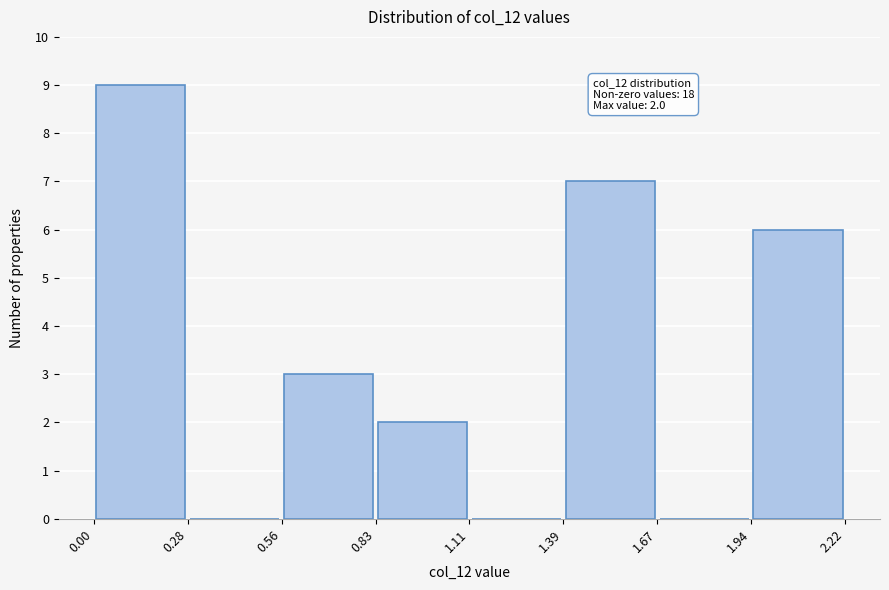

Over which range of the x-axis is the bar tallest?

0.00 to 0.28